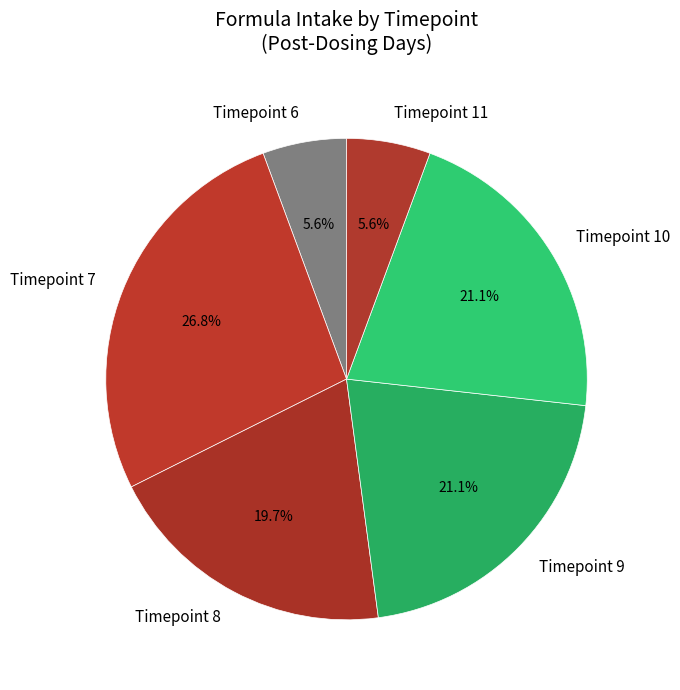

How many segments does this pie chart have?

6